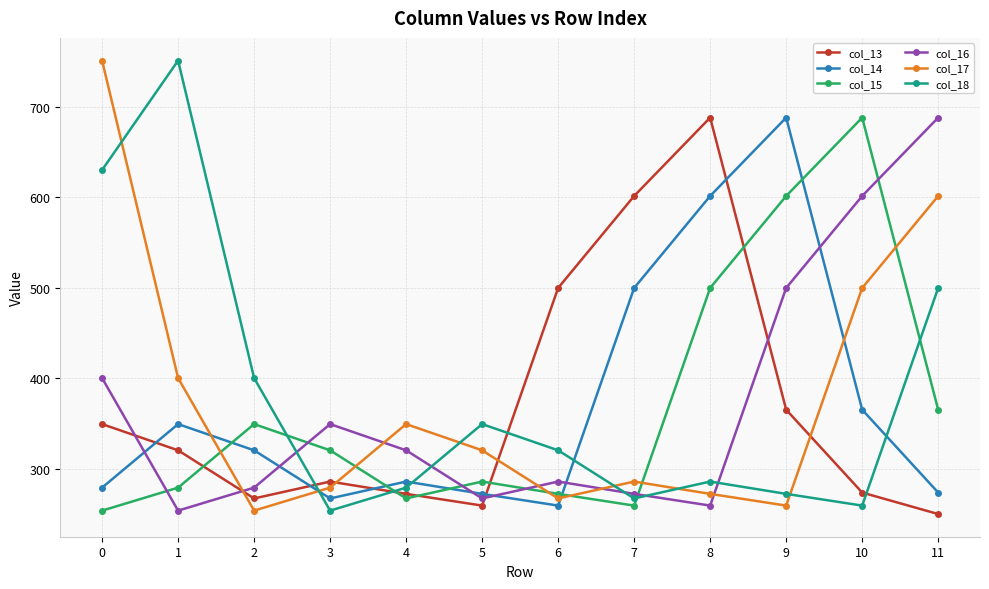

What is the total value across all series at 2?

1868.4